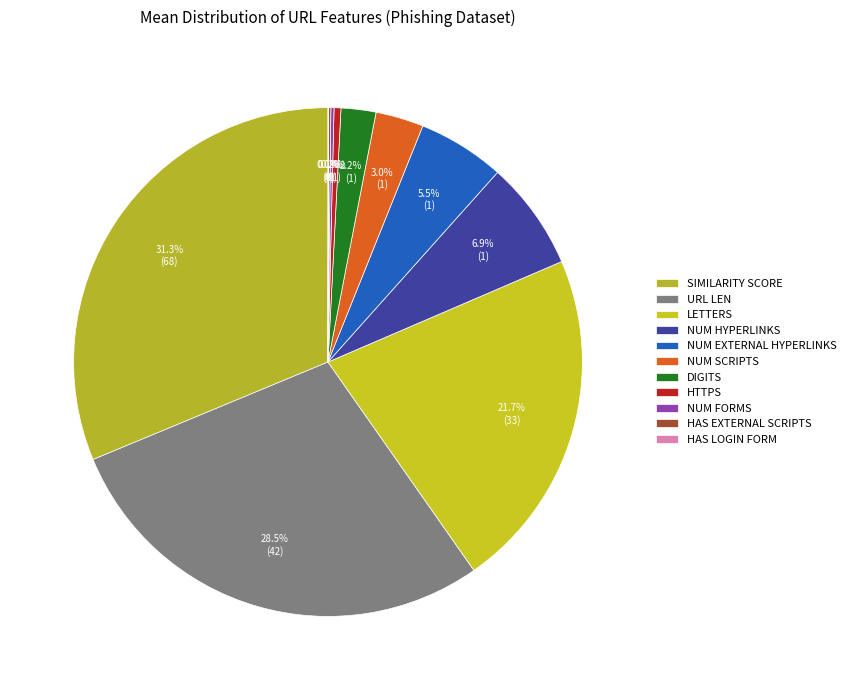

What is the smallest slice in the pie chart?

has_login_form